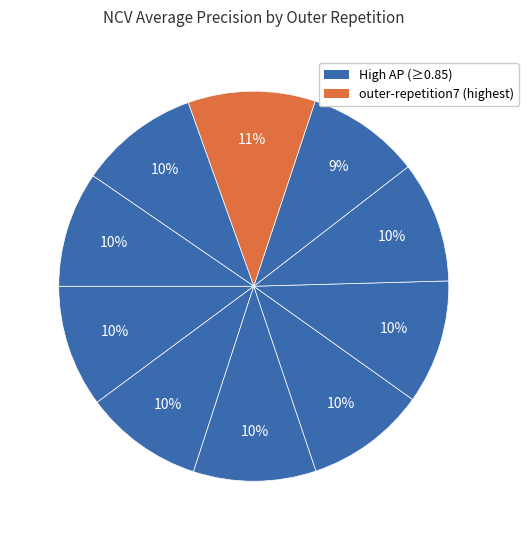

How many segments does this pie chart have?

10